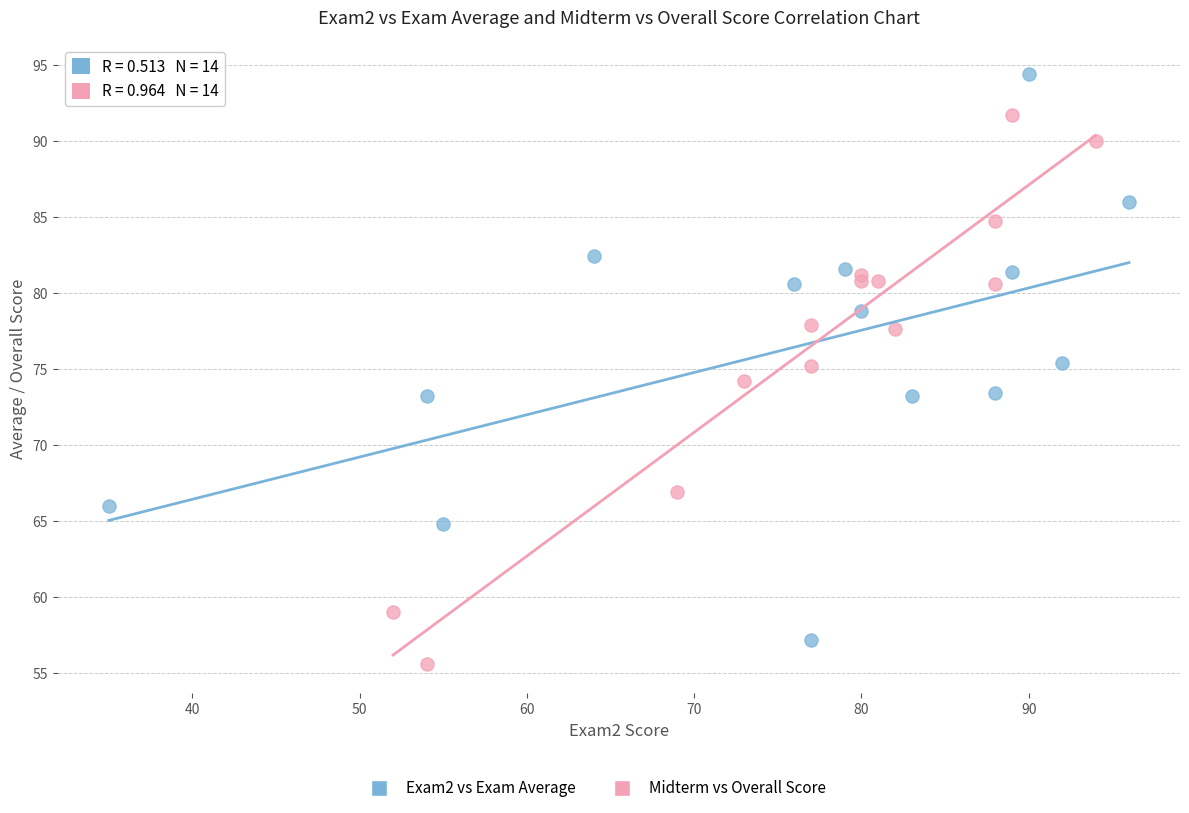

Which series has the largest Y range (max minus min)?

Exam2 vs Exam Average